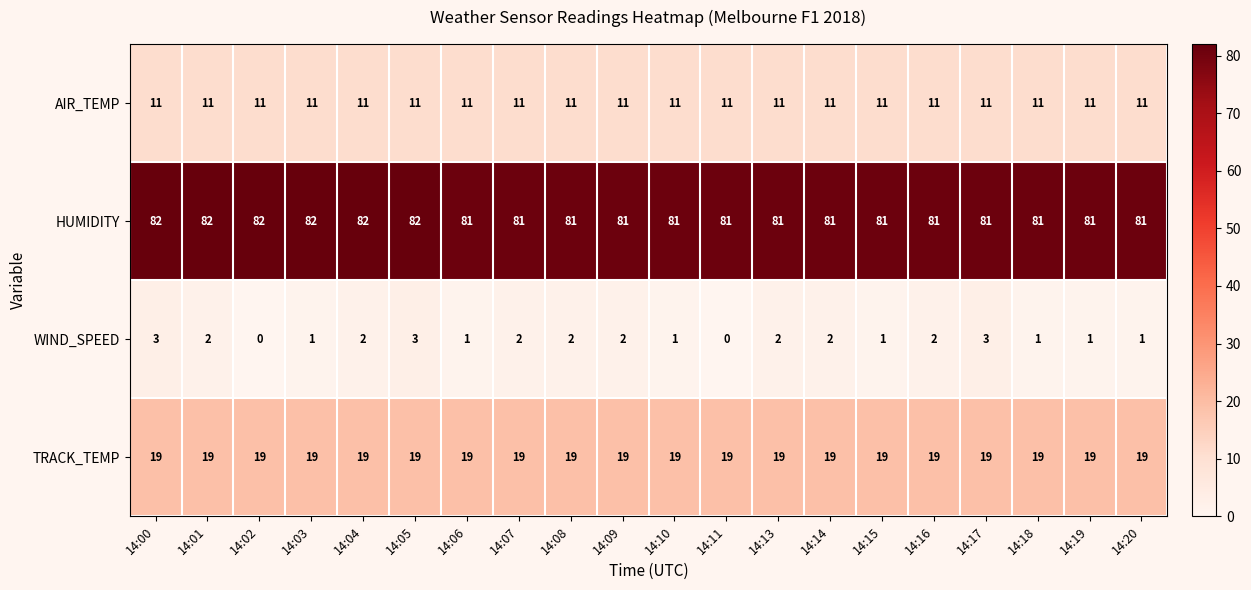

How many data points in WIND_SPEED are less than 2?

9